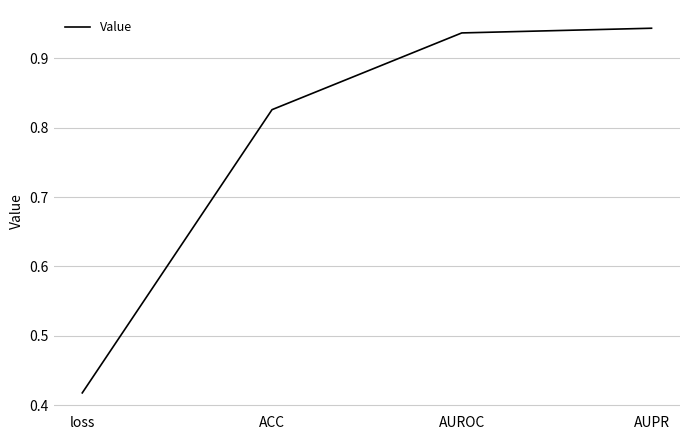

Which label corresponds to the smallest value in the chart?

loss